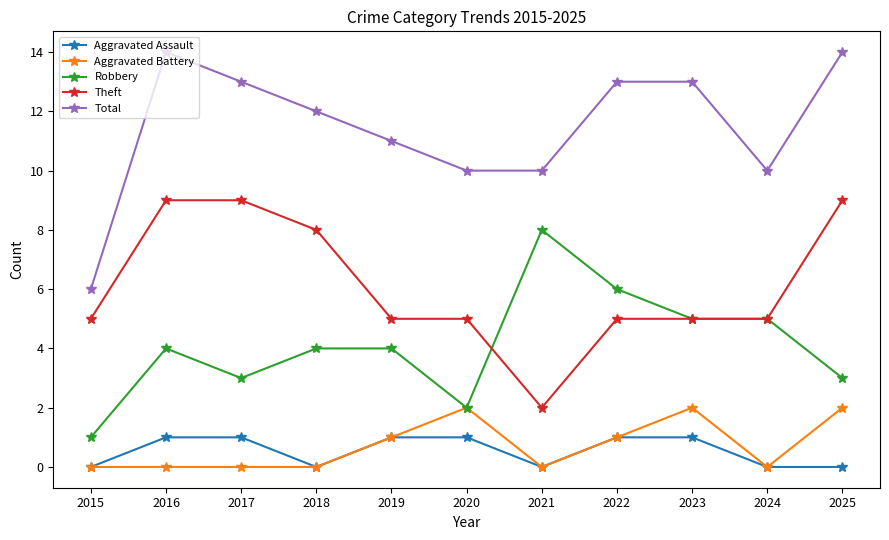

At which category does Aggravated Assault reach its first local valley?

2018